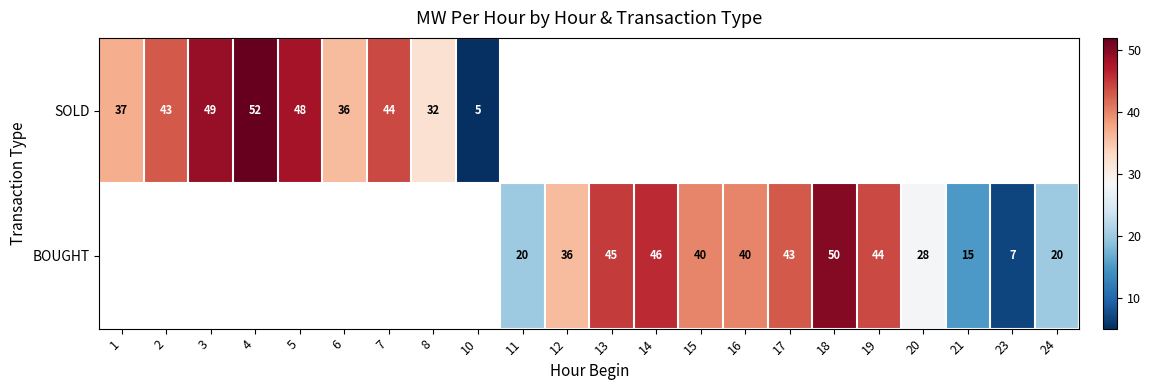

The value of SOLD at 10 is 8. True or false?

False